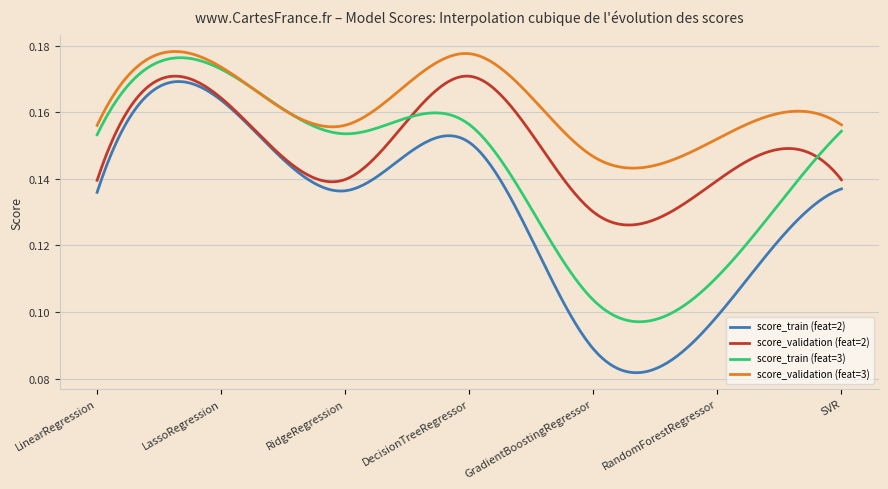

Rank the series by their average value, from highest to lowest.

score_validation (feat=3), score_validation (feat=2), score_train (feat=3), score_train (feat=2)